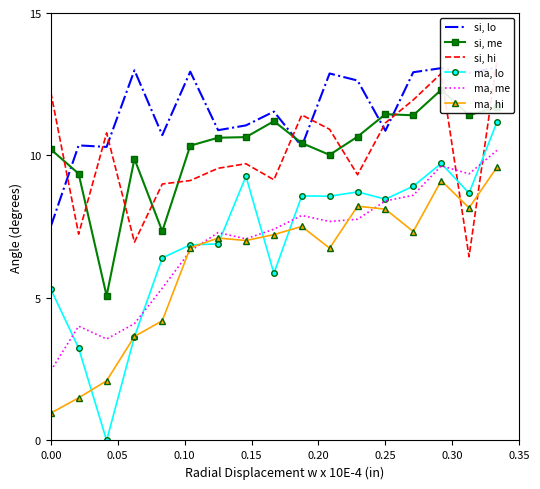

What is the value of the si, lo point at the 1st from the left?

7.5